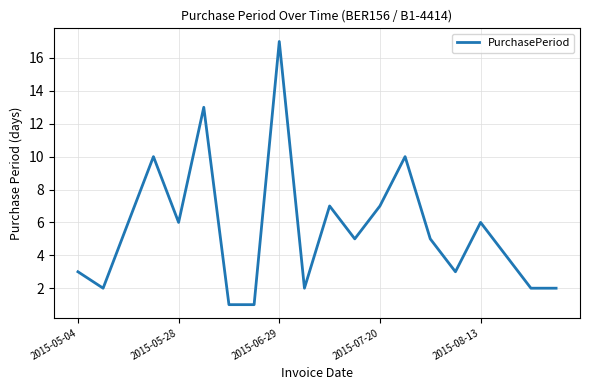

True or false: there are more than 0 points higher than both neighbors.

True